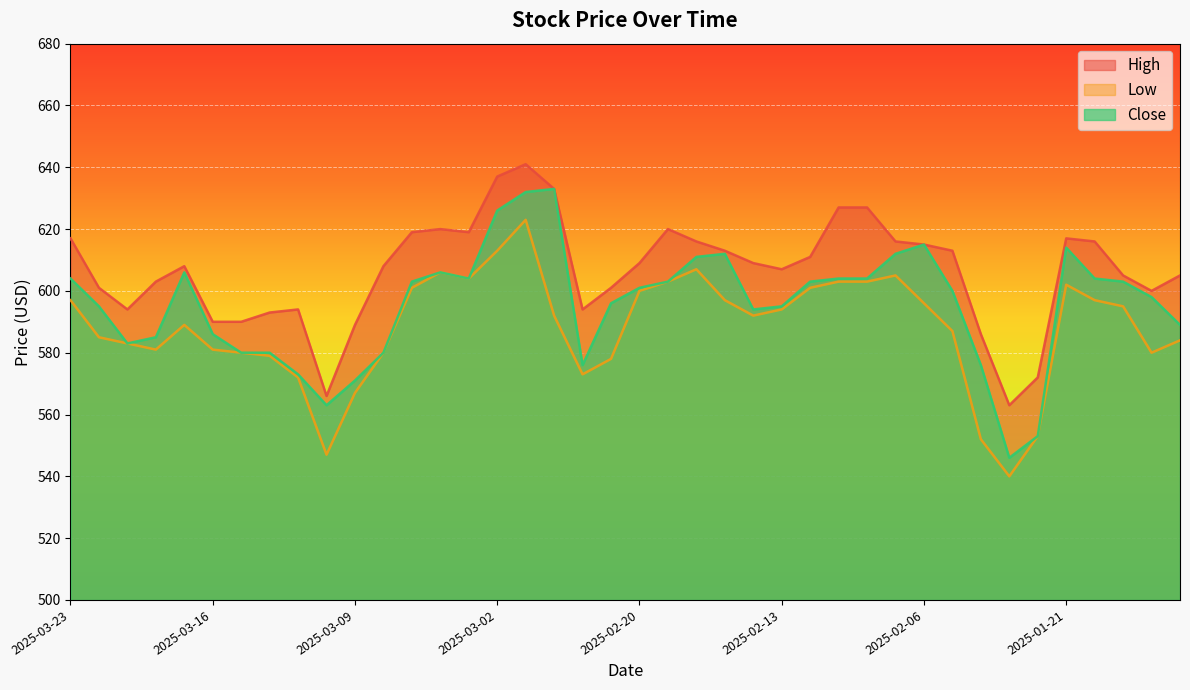

What is the value of the High point at the 5th from the left?

608